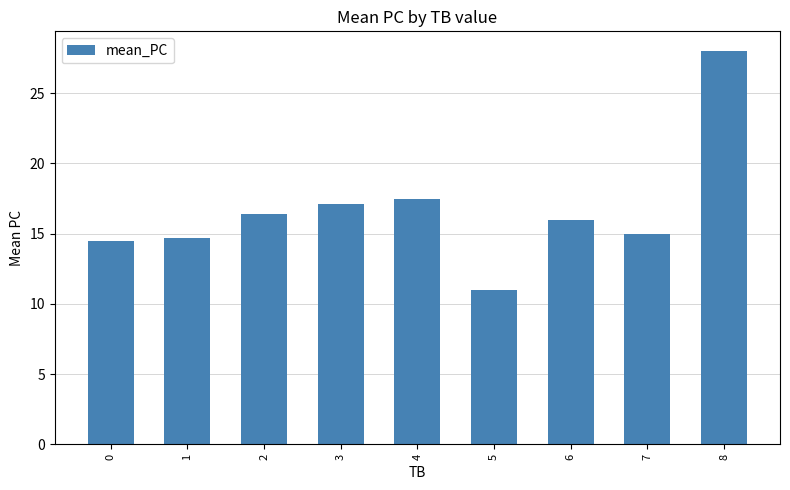

Which label corresponds to the smallest value in the chart?

5